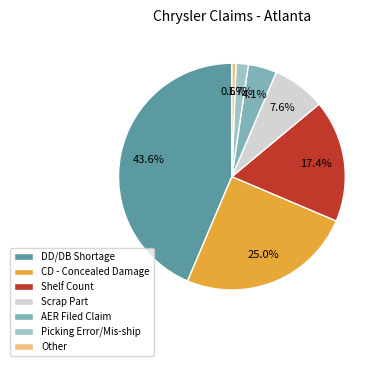

To the nearest percent, what is the combined percentage of DD/DB Shortage and CD - Concealed Damage?

69%